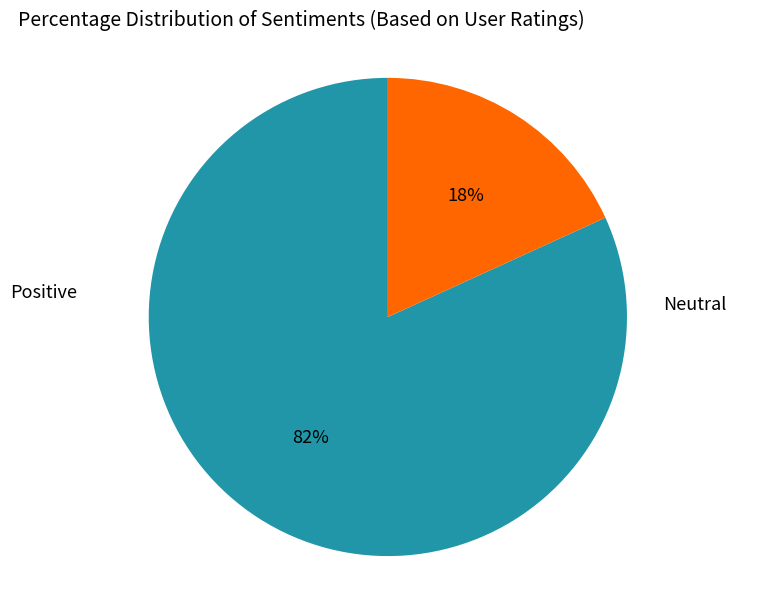

Is there a majority slice in this chart?

Yes